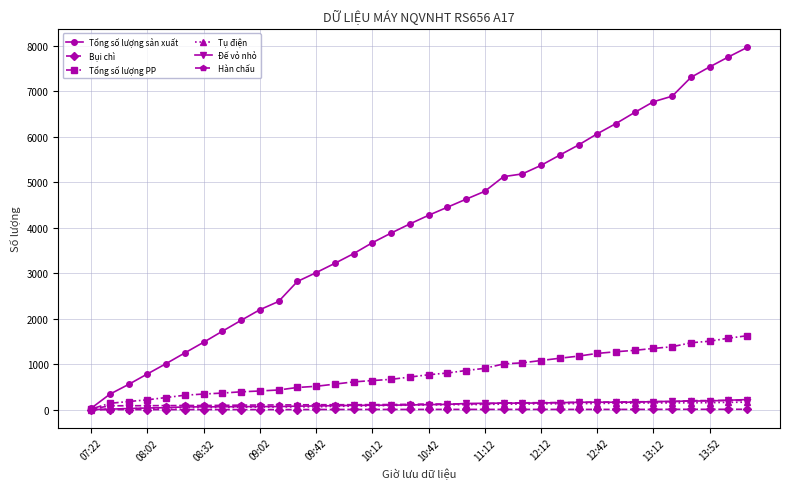

Which series has the largest total across all categories?

Tổng số lượng sản xuất